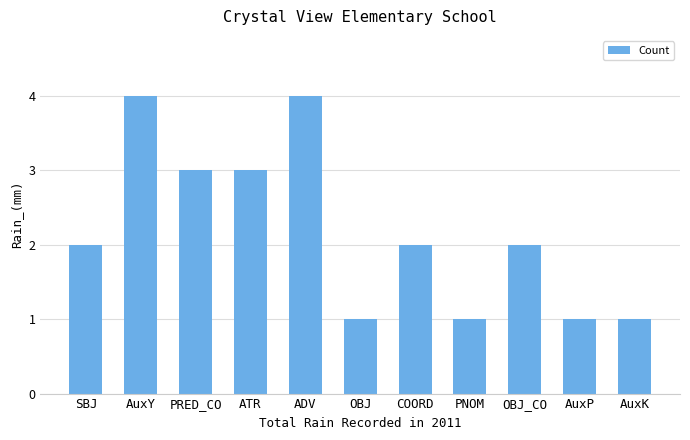

What position from the right is SBJ?

11